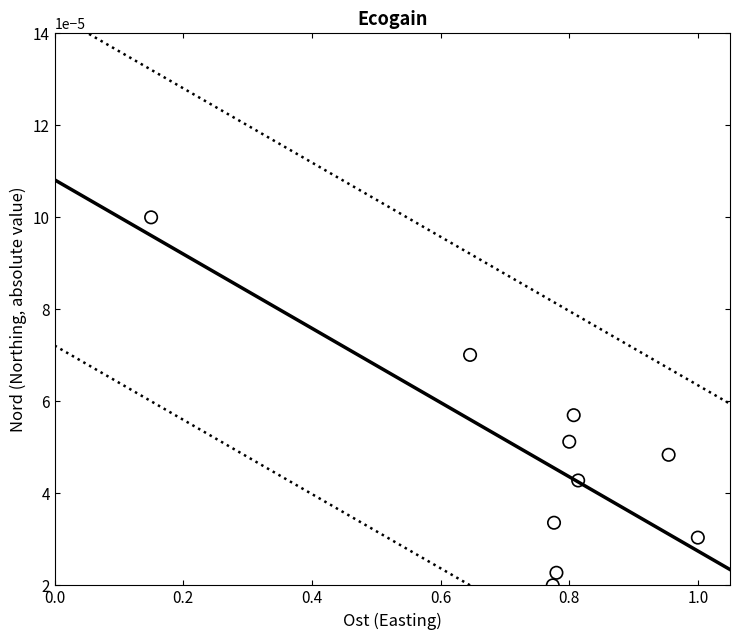

What is the average X value?

0.8